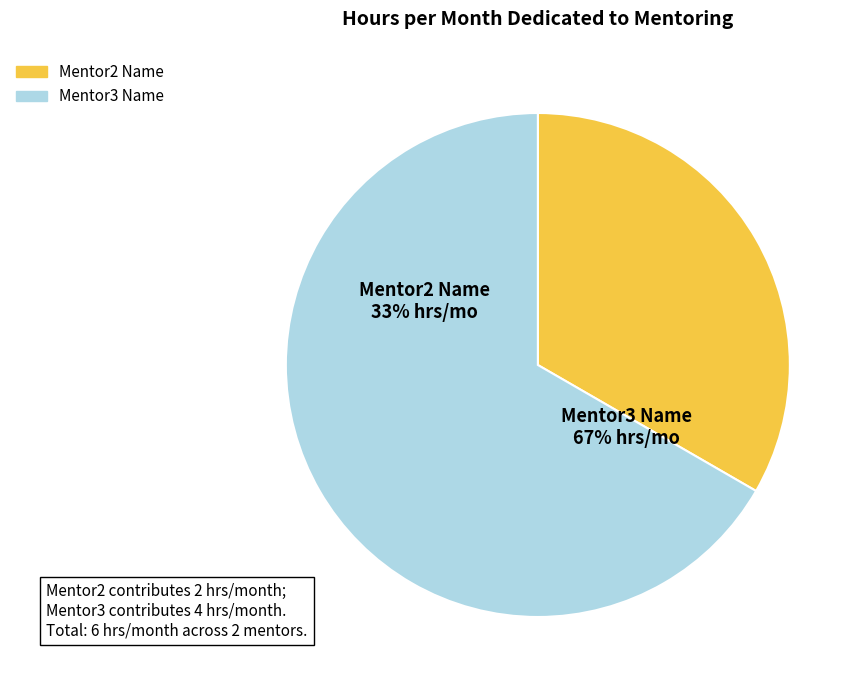

What is the largest slice in the pie chart?

Mentor3 Name